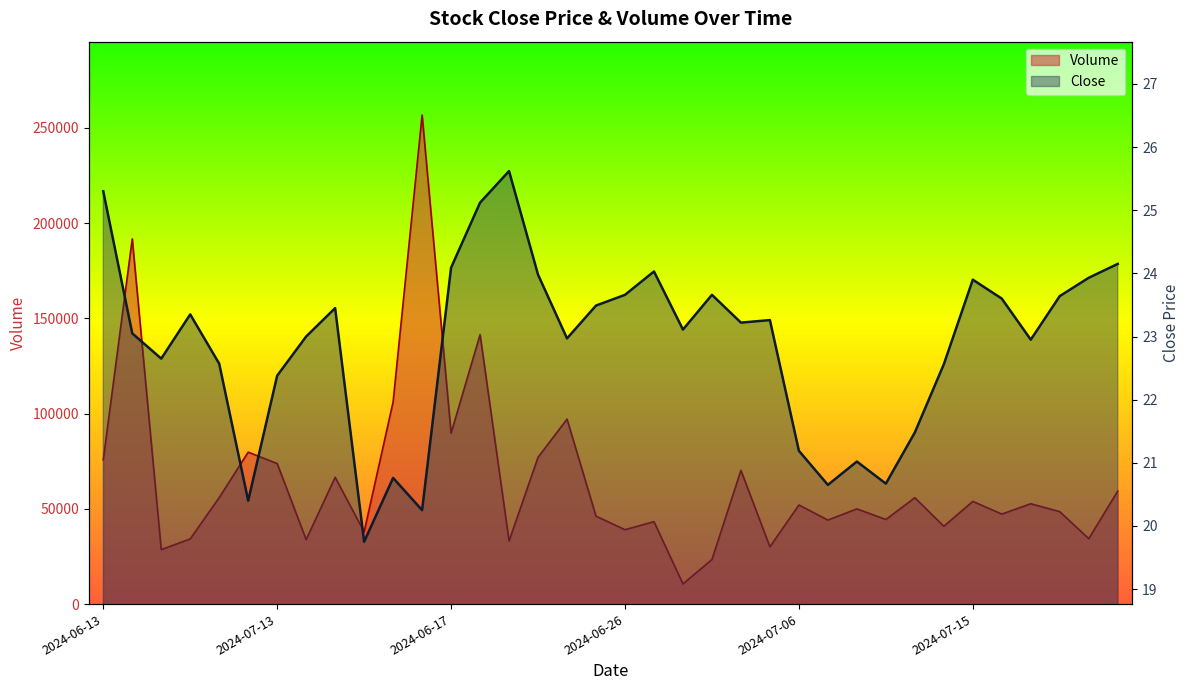

At which category does Volume reach its first local peak?

2024-06-18